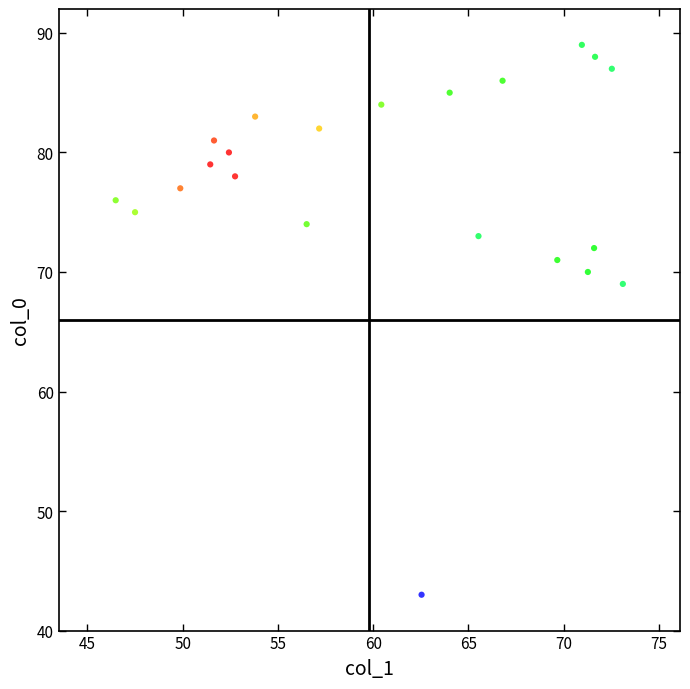

What Y value in the scatter plot is closest to 66?

69